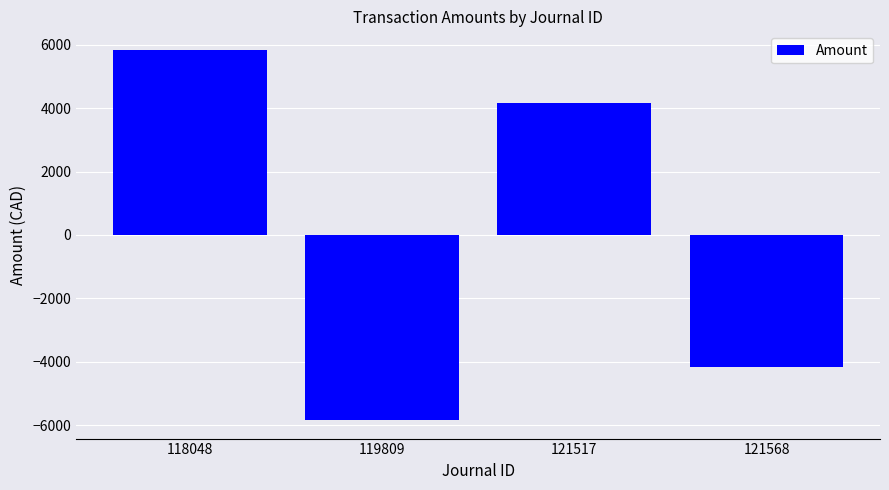

What is the change in value from 121517 to 121568?

-8328.9